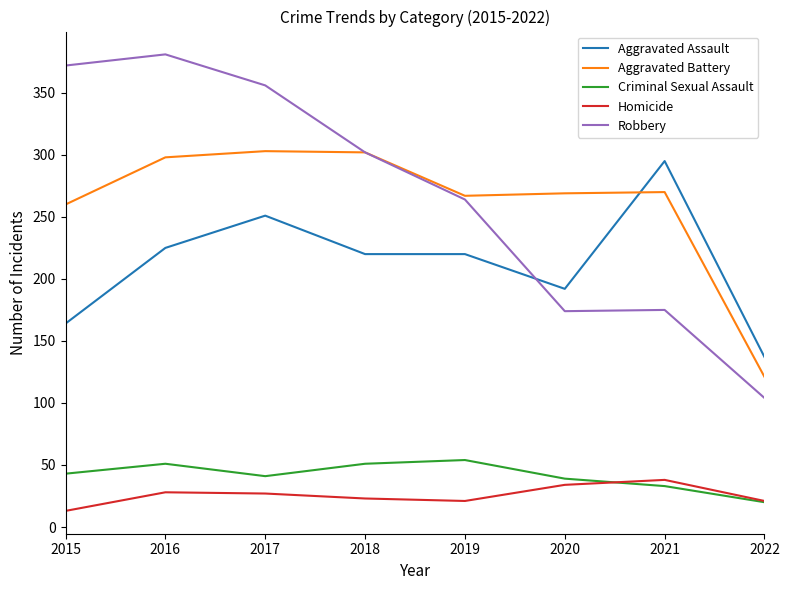

True or false: Robbery and Homicide cross at least once.

False